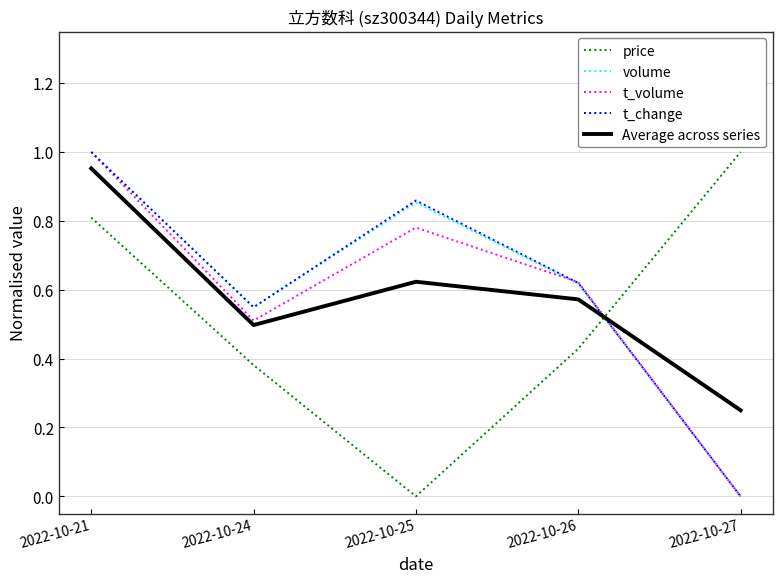

Count the number of categories in the chart.

5